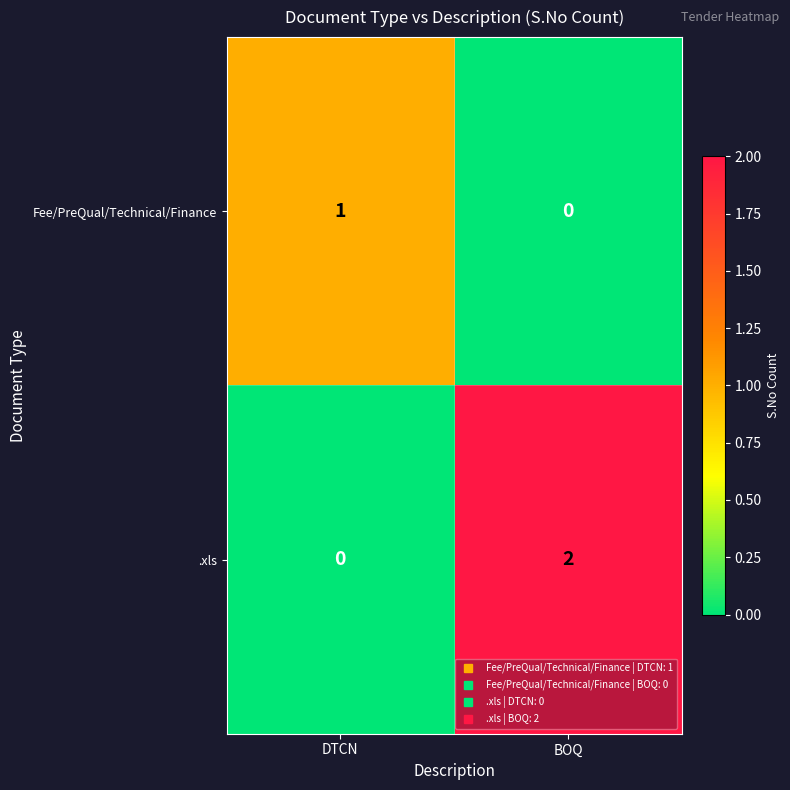

Rank the series at DTCN from lowest to highest value.

.xls, Fee/PreQual/Technical/Finance